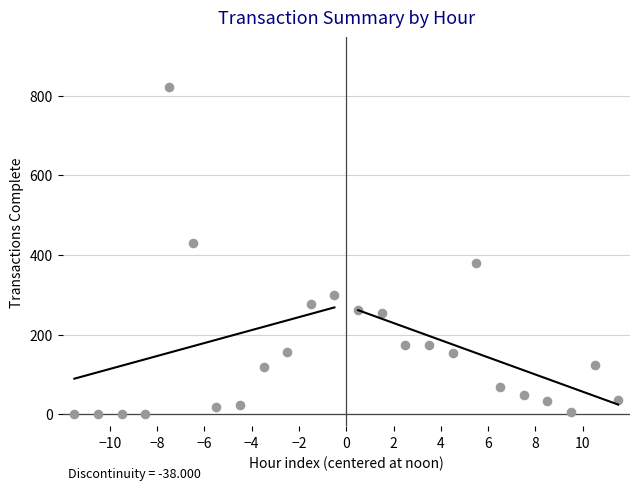

What Y value in the scatter plot is closest to 411?

430